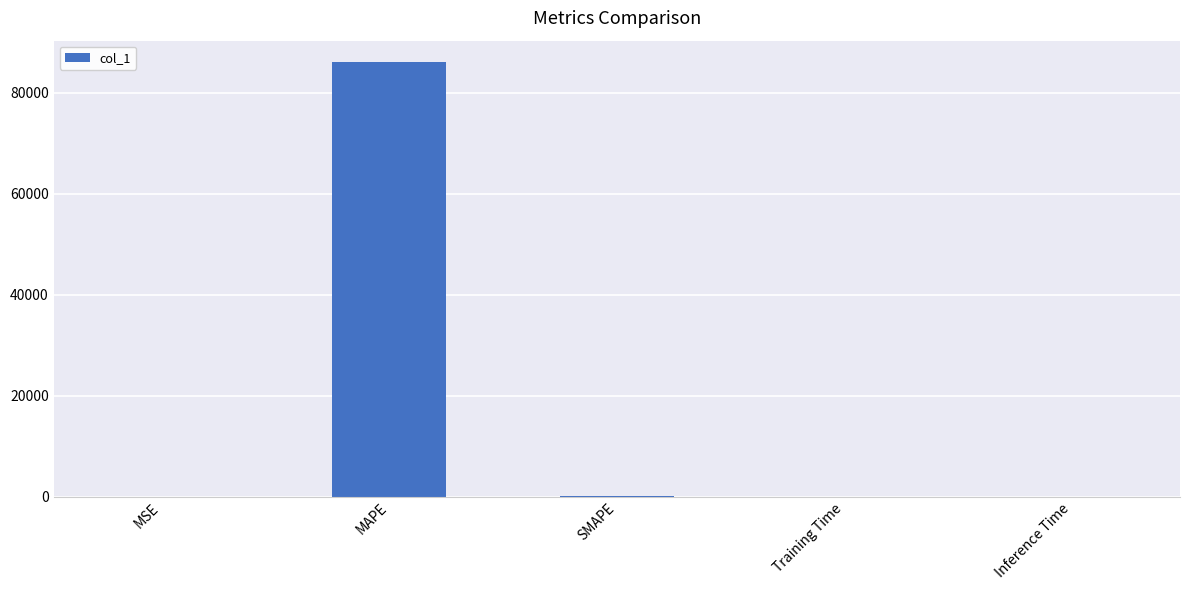

The chart shows a value of 86019.5 at MAPE. True or false?

True